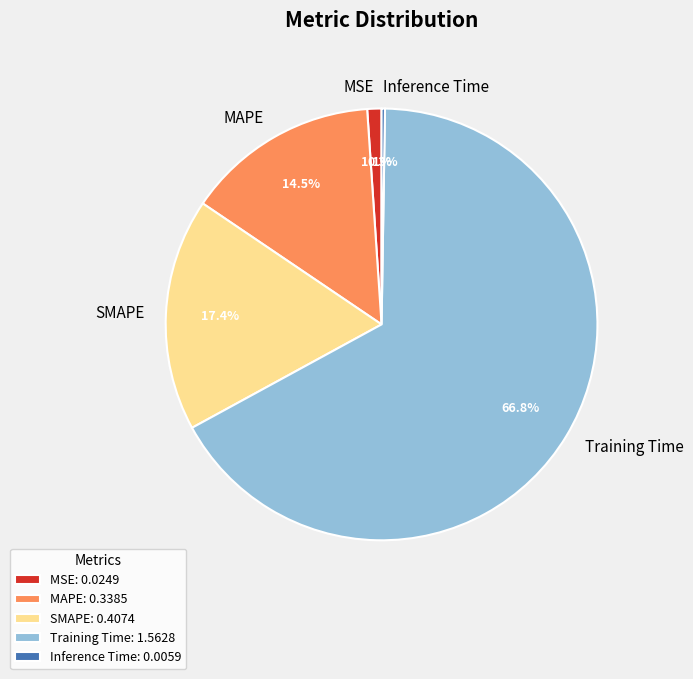

What is the total percentage of SMAPE and MAPE?

31.9%